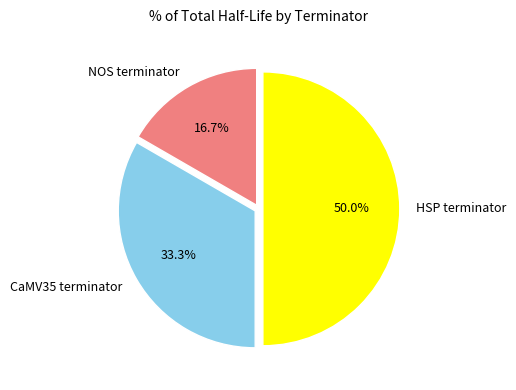

What is the smallest slice in the pie chart?

NOS terminator